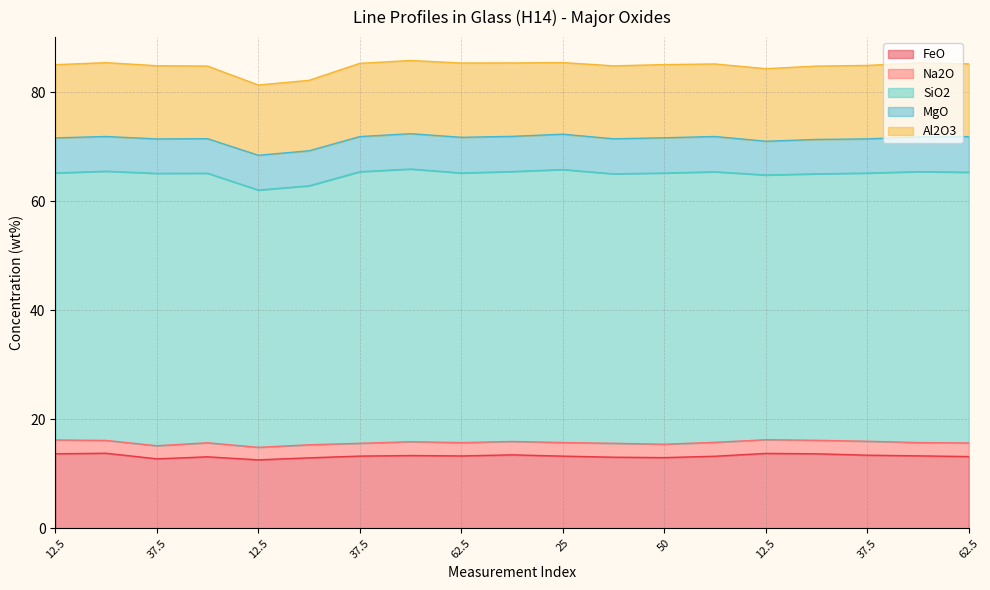

Which series has the largest total across all categories?

SiO2